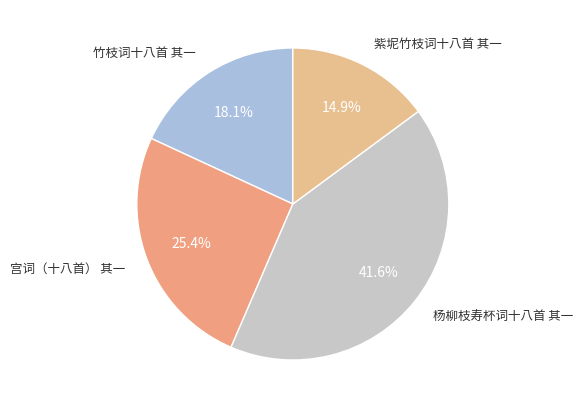

What is the smallest slice in the pie chart?

紫坭竹枝词十八首 其一